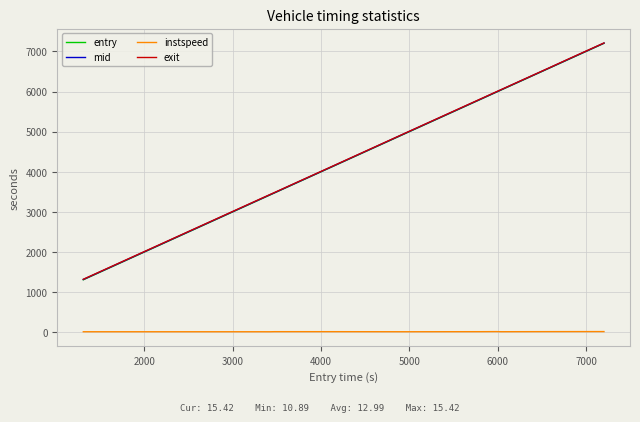

What is the lowest value of the mid series?

1314.1